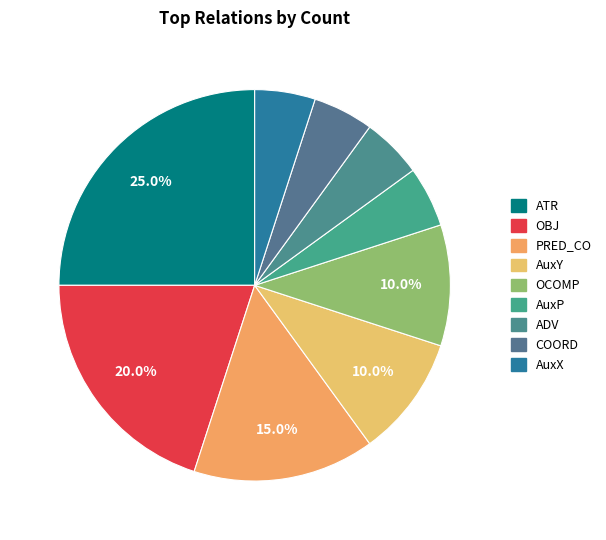

Which slice is the largest?

ATR